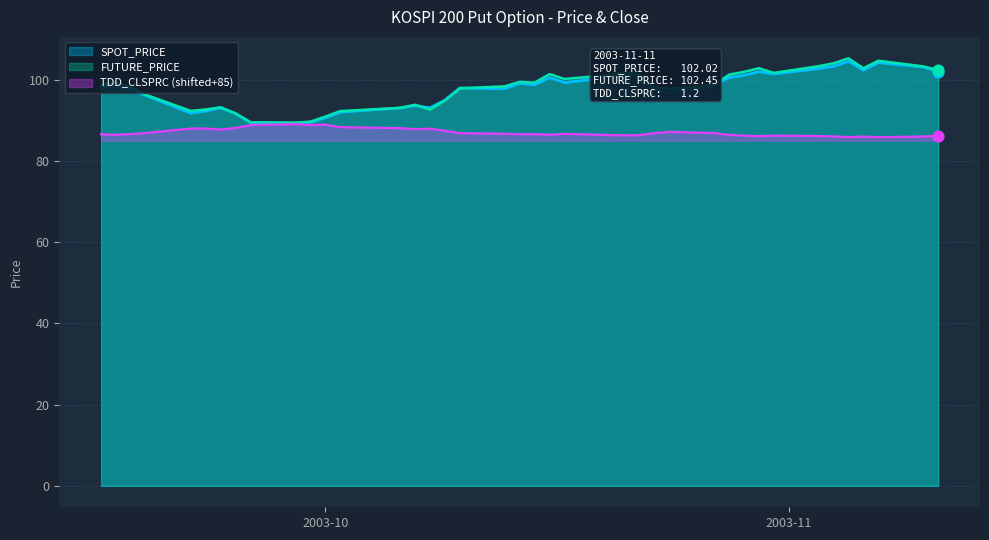

At which category is the sum across all series the highest?

2003-11-05